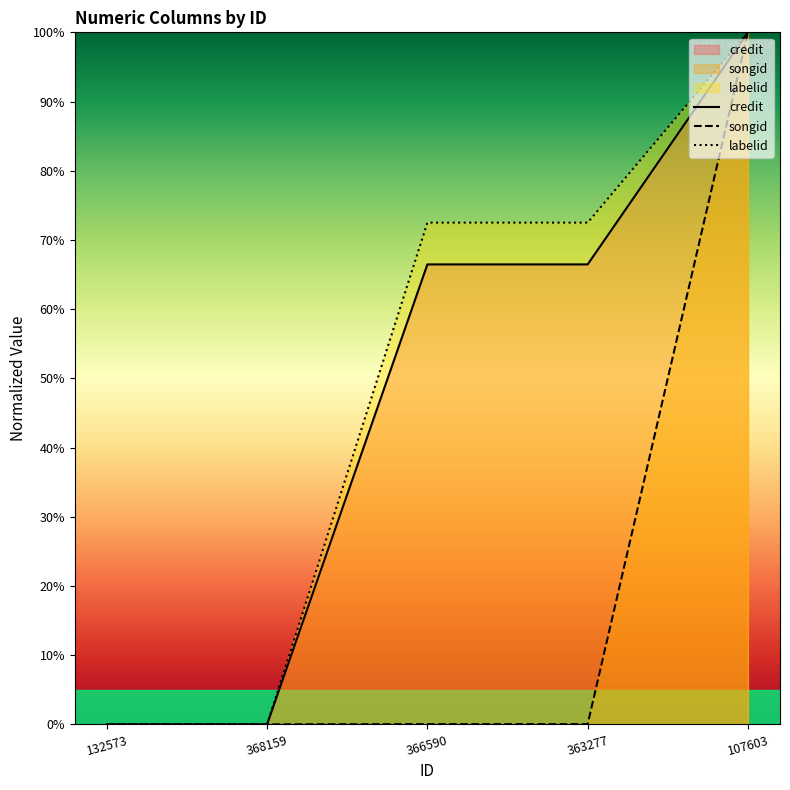

At which category is the sum across all series the highest?

107603